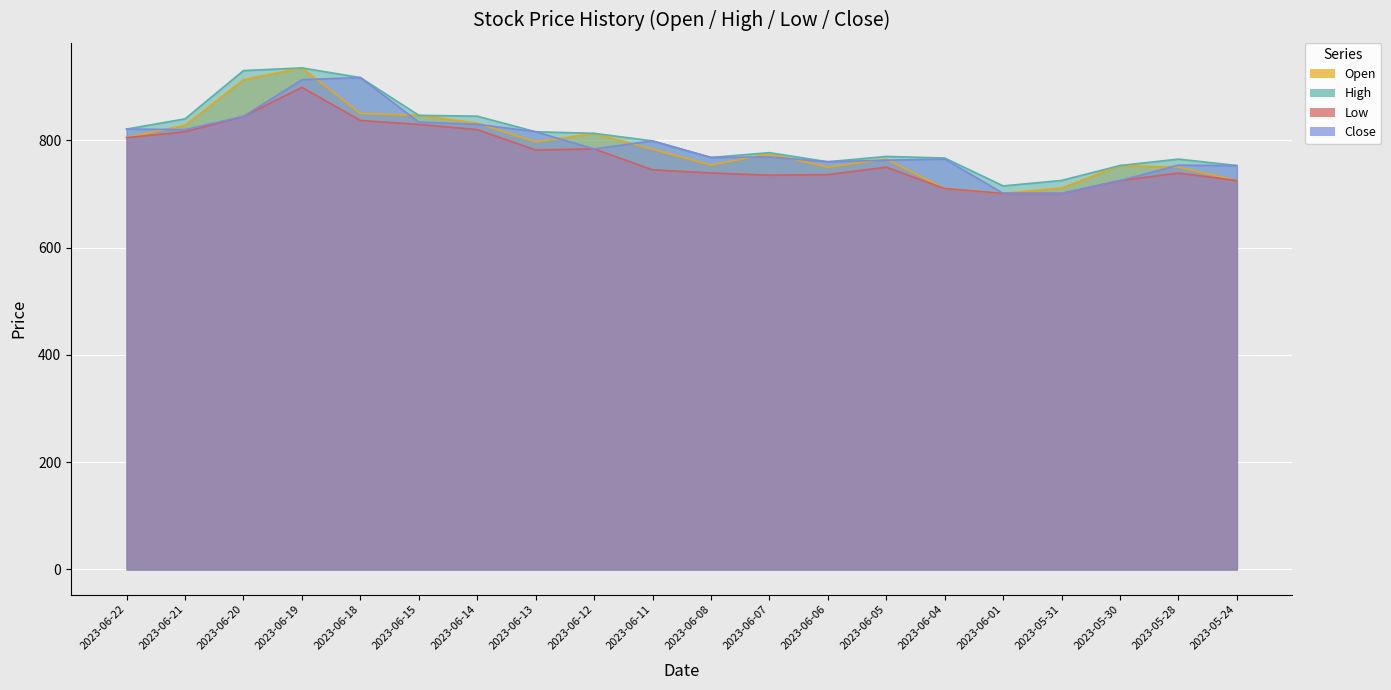

Reading right to left, list all the values displayed in this chart.

Open: 2023-05-24=725.0	2023-05-28=750.0	2023-05-30=753.0	2023-05-31=711.0	2023-06-01=701.1	2023-06-04=710.0	2023-06-05=765.0	2023-06-06=750.0	2023-06-07=775.2	2023-06-08=753.7	2023-06-11=783.3	2023-06-12=813.0	2023-06-13=797.0	2023-06-14=831.9	2023-06-15=846.6	2023-06-18=850.0	2023-06-19=935.0	2023-06-20=913.0	2023-06-21=828.1	2023-06-22=805.0
High: 2023-05-24=753.0	2023-05-28=765.0	2023-05-30=753.0	2023-05-31=725.2	2023-06-01=715.0	2023-06-04=767.0	2023-06-05=770.0	2023-06-06=760.0	2023-06-07=777.0	2023-06-08=768.0	2023-06-11=798.9	2023-06-12=813.0	2023-06-13=816.0	2023-06-14=845.0	2023-06-15=846.6	2023-06-18=917.0	2023-06-19=935.0	2023-06-20=930.0	2023-06-21=840.0	2023-06-22=821.0
Low: 2023-05-24=725.0	2023-05-28=739.0	2023-05-30=725.0	2023-05-31=701.0	2023-06-01=701.1	2023-06-04=710.0	2023-06-05=750.0	2023-06-06=736.0	2023-06-07=735.0	2023-06-08=739.1	2023-06-11=745.0	2023-06-12=784.0	2023-06-13=782.0	2023-06-14=820.0	2023-06-15=829.7	2023-06-18=837.0	2023-06-19=898.7	2023-06-20=844.7	2023-06-21=816.0	2023-06-22=805.0
Close: 2023-05-24=752.9	2023-05-28=753.7	2023-05-30=725.0	2023-05-31=701.0	2023-06-01=701.2	2023-06-04=765.0	2023-06-05=763.0	2023-06-06=760.0	2023-06-07=769.0	2023-06-08=768.0	2023-06-11=798.9	2023-06-12=784.0	2023-06-13=816.0	2023-06-14=830.0	2023-06-15=834.0	2023-06-18=917.0	2023-06-19=913.0	2023-06-20=844.7	2023-06-21=820.0	2023-06-22=821.0